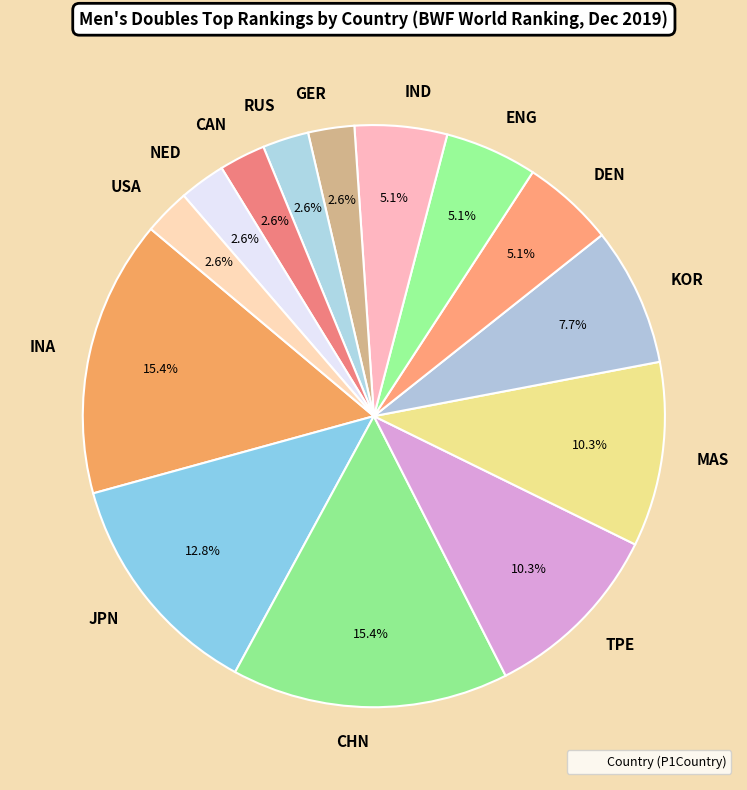

The CAN slice represents 3% of the pie. True or false?

True